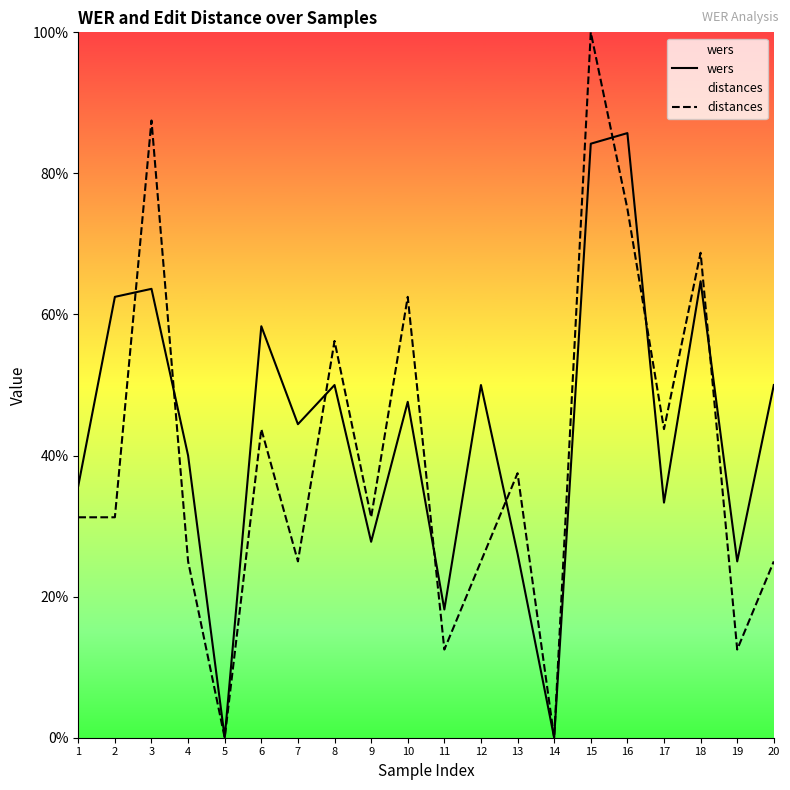

Is the value of wers at 7 greater than the value of distances at 11?

Yes